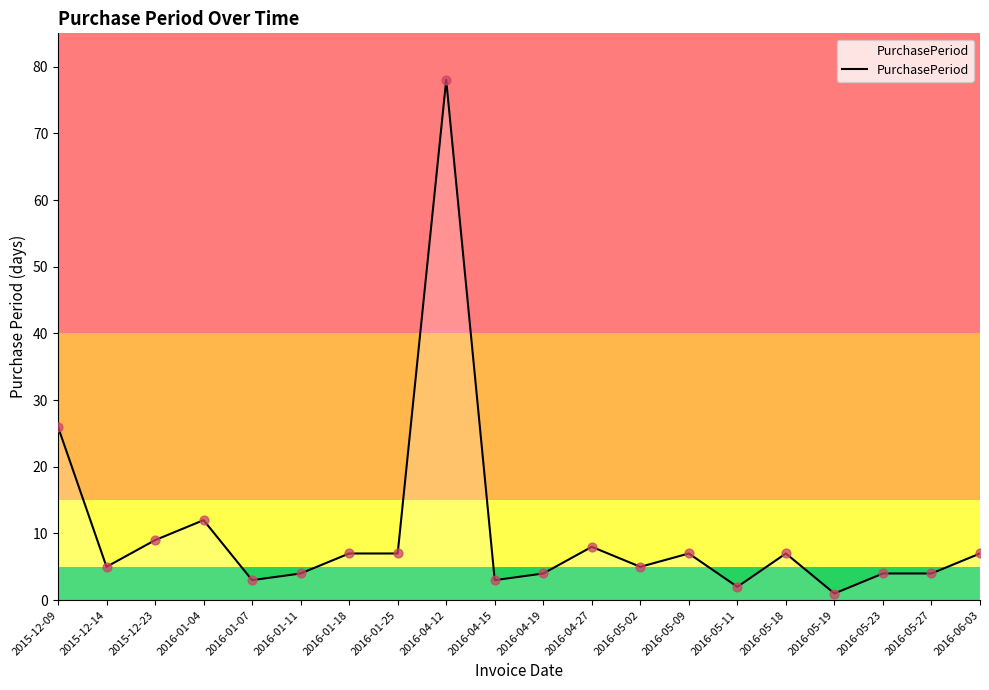

What is the change in value from 2016-04-15 to 2016-05-02?

+2